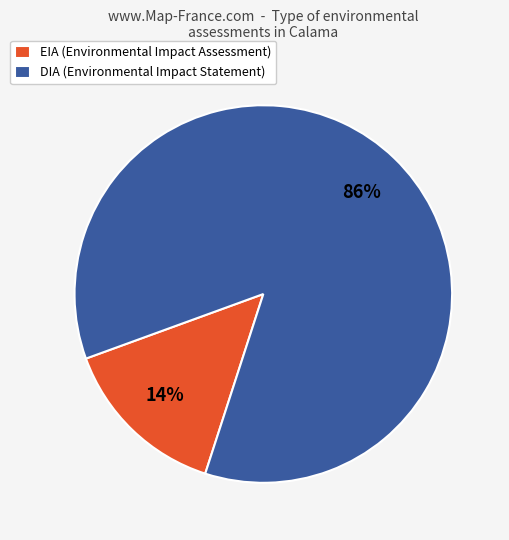

Is it true that DIA (Environmental Impact Statement) is 96% of the pie?

False